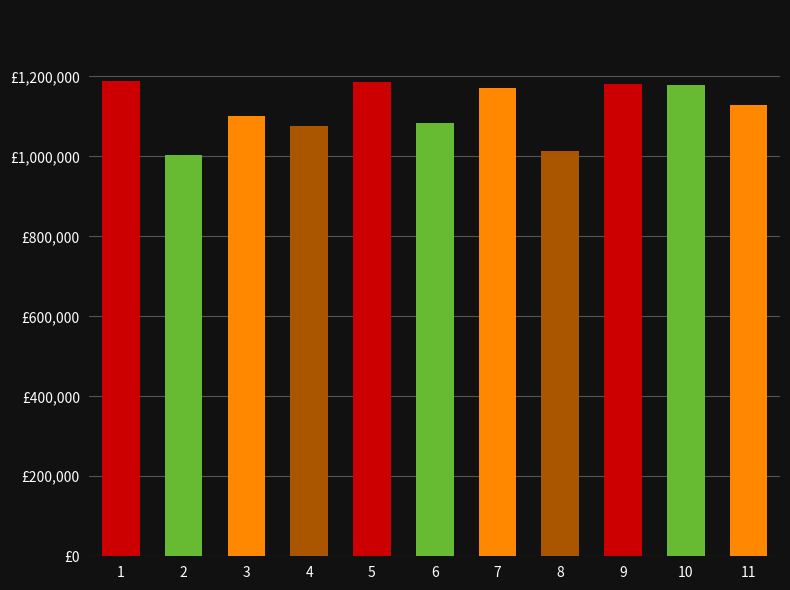

Are the bars horizontal?

No